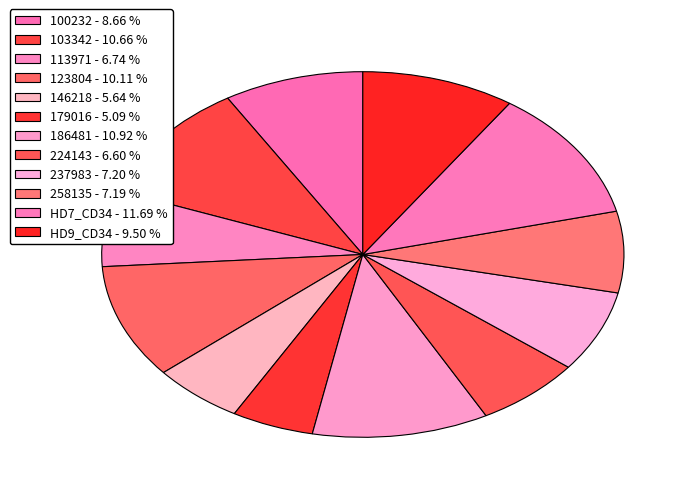

How many slices are in this pie chart?

12